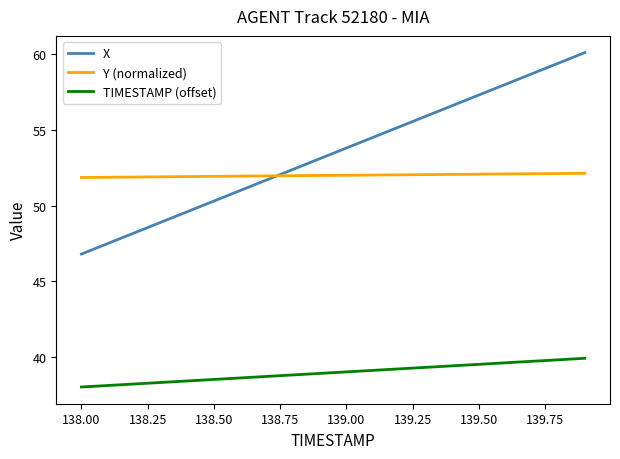

What is the smallest value displayed?

38.0